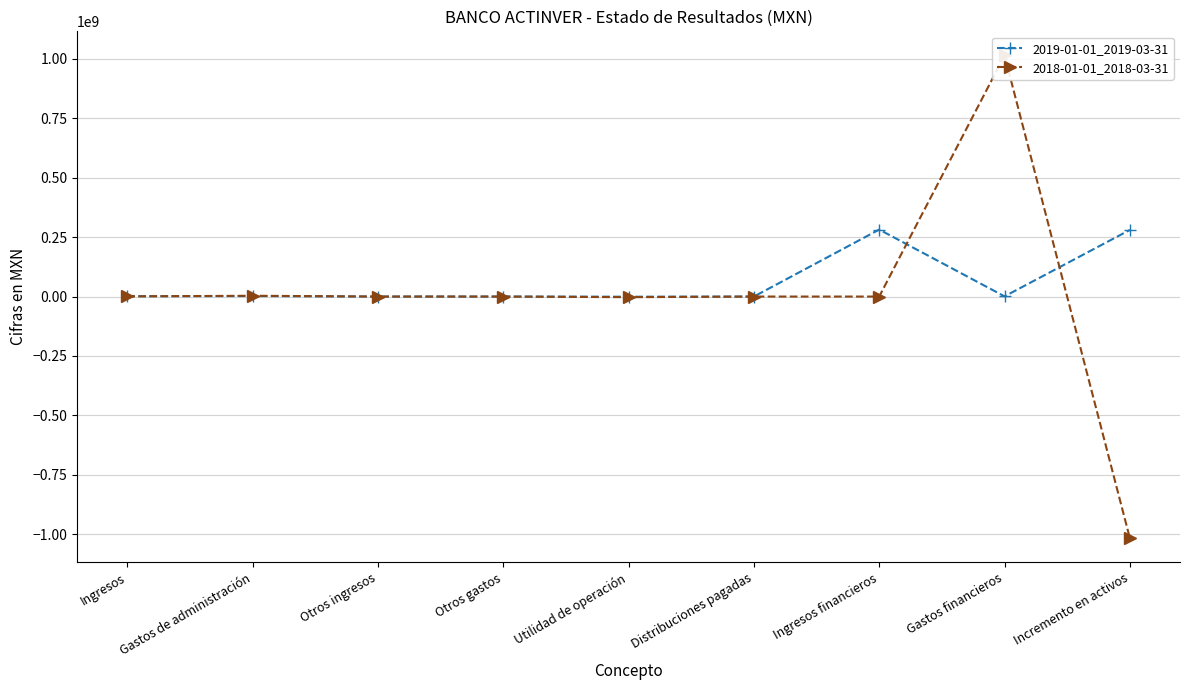

Is this an area chart (filled region under the line)?

No